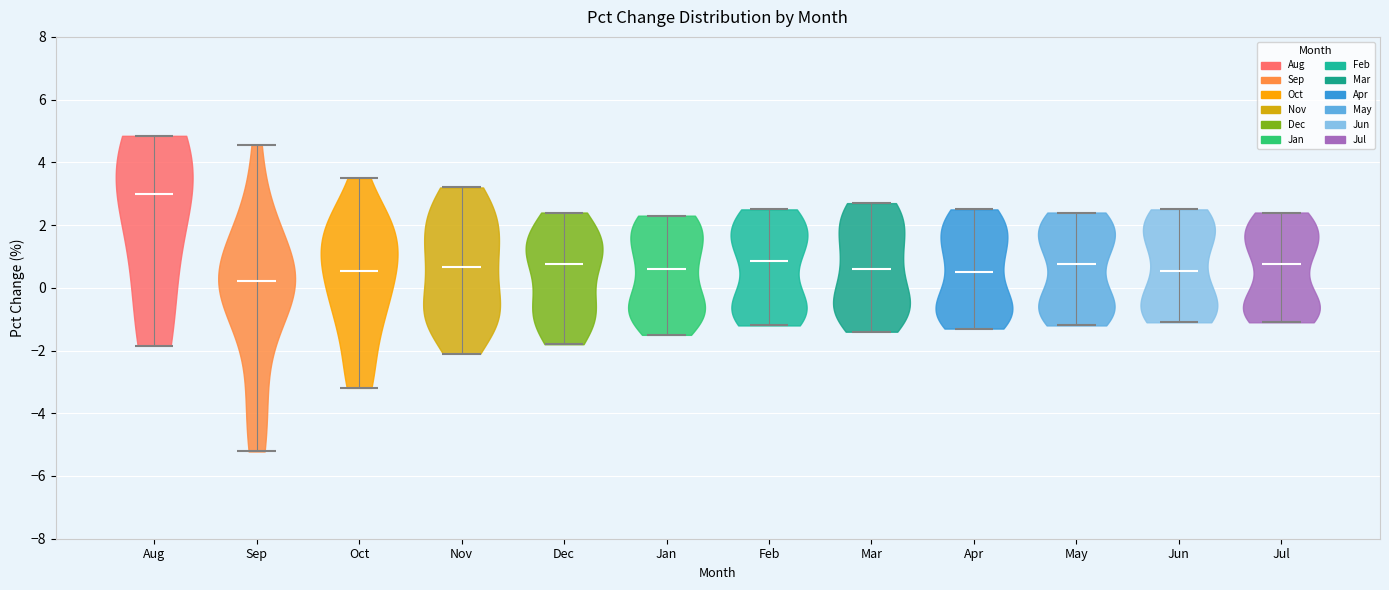

Reading left to right, read every violin against the y-axis: where its median line is, and the lowest and highest points it reaches. The values are not printed on the chart, so give them approximately, as read against the axis.

Aug: median line 3.0, lowest point -1.8, highest point 4.8
Sep: median line 0.2, lowest point -5.2, highest point 4.6
Oct: median line 0.6, lowest point -3.2, highest point 3.4
Nov: median line 0.6, lowest point -2.0, highest point 3.2
Dec: median line 0.8, lowest point -1.8, highest point 2.4
Jan: median line 0.6, lowest point -1.4, highest point 2.4
Feb: median line 0.8, lowest point -1.2, highest point 2.6
Mar: median line 0.6, lowest point -1.4, highest point 2.8
Apr: median line 0.6, lowest point -1.2, highest point 2.6
May: median line 0.8, lowest point -1.2, highest point 2.4
Jun: median line 0.6, lowest point -1.0, highest point 2.6
Jul: median line 0.8, lowest point -1.0, highest point 2.4